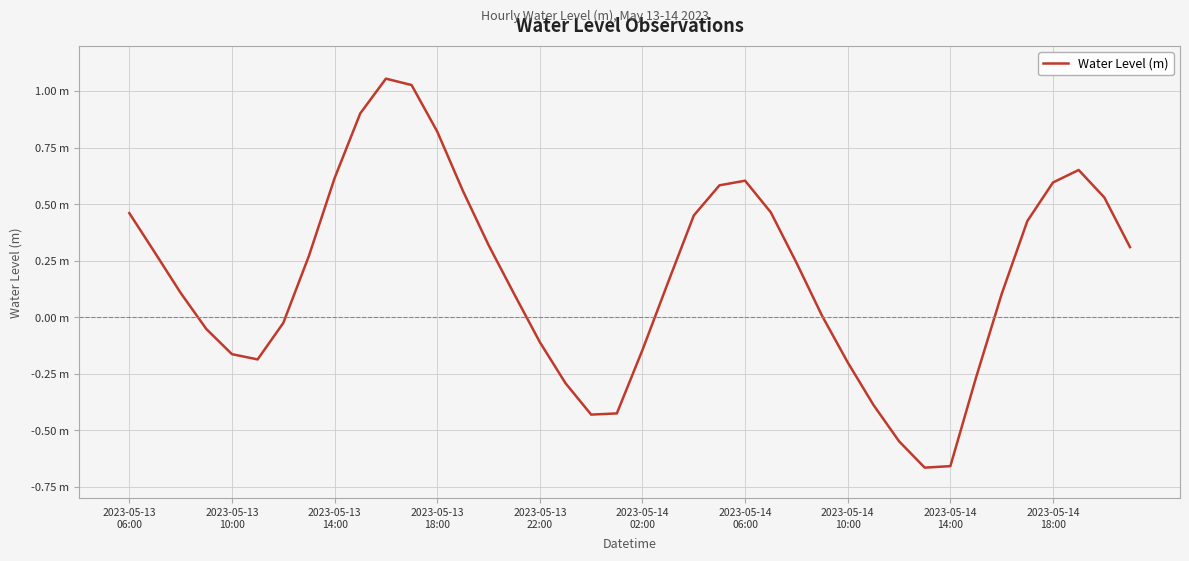

Is this an area chart (filled region under the line)?

No